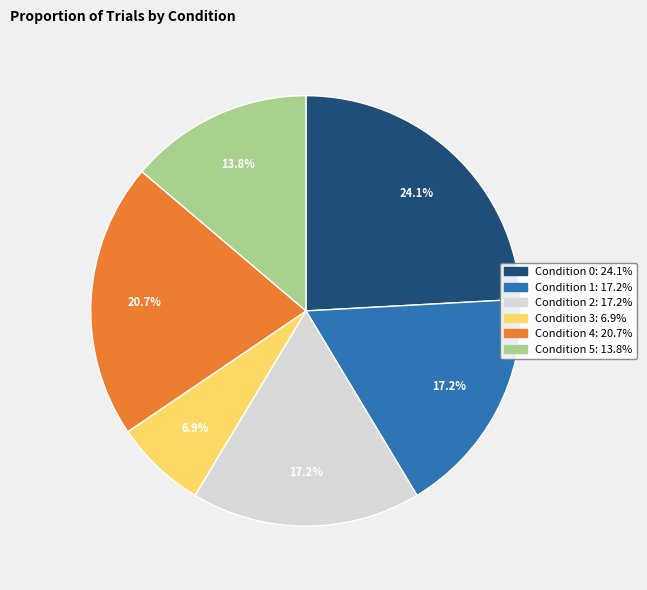

Is Condition 3 the majority of the pie?

No